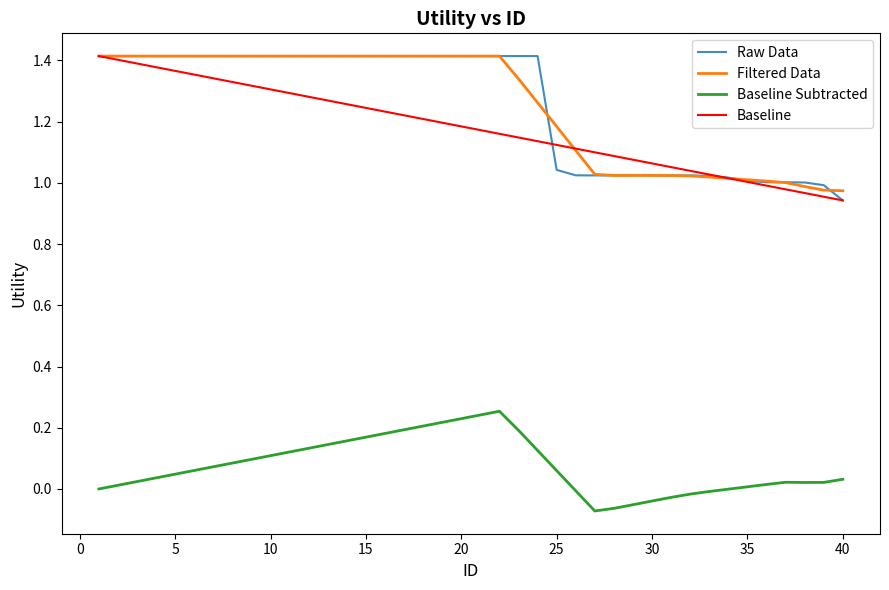

True or false: Baseline Subtracted and Filtered Data intersect in this chart.

False